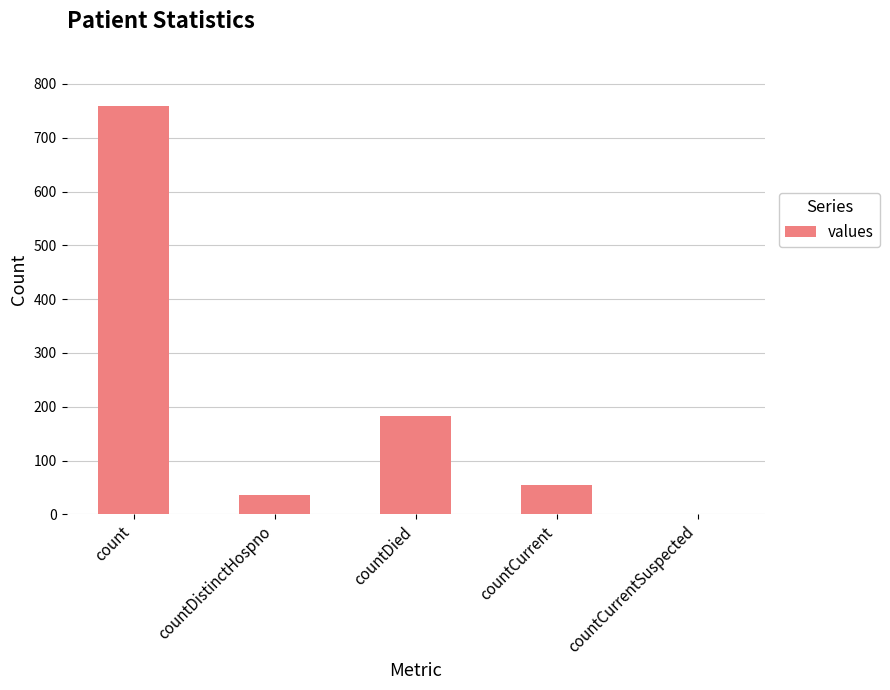

Where is the data nearest to the value 379?

countDied